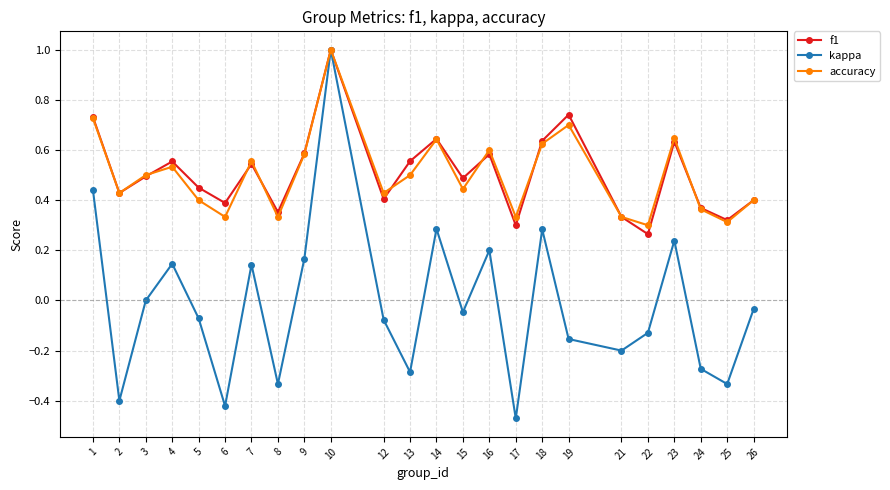

What is the total value across all series at 7?

1.2